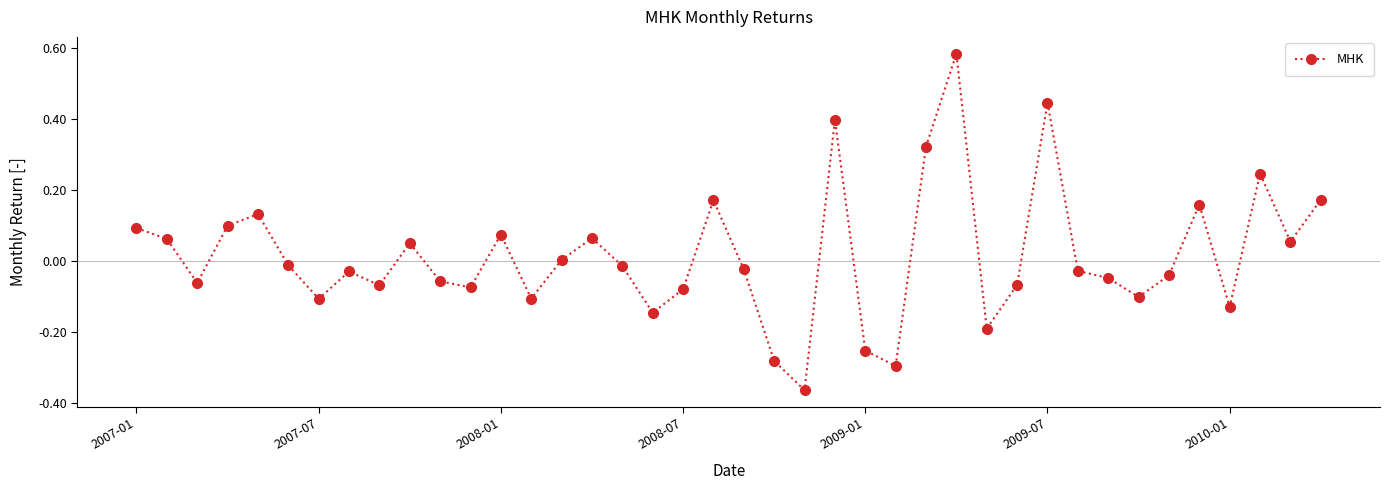

True or false: the data has more than 0 interior local peaks.

True